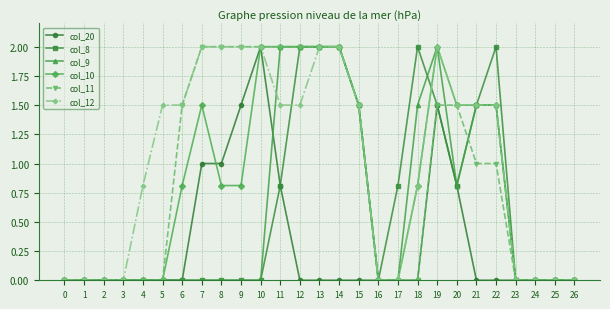

Which series changed the most between 19 and 20?

col_9